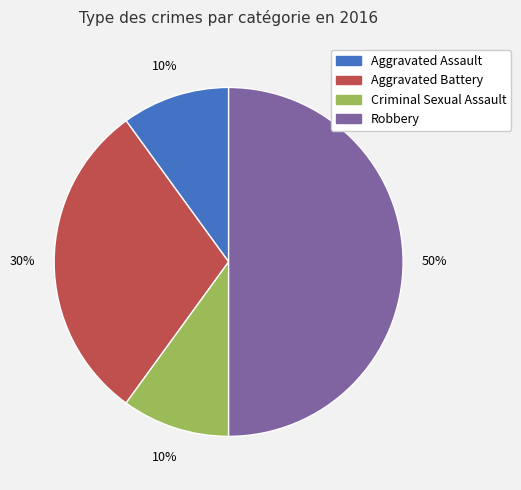

Combined, do Robbery and Aggravated Assault account for over 50%?

Yes